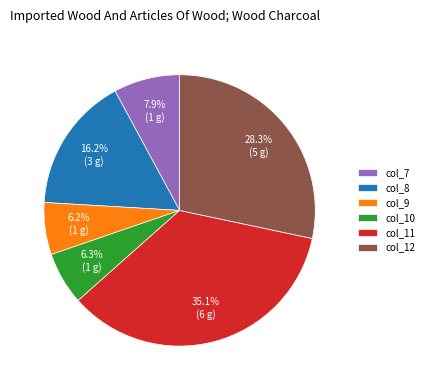

Is there any slice that represents more than half of the pie?

No